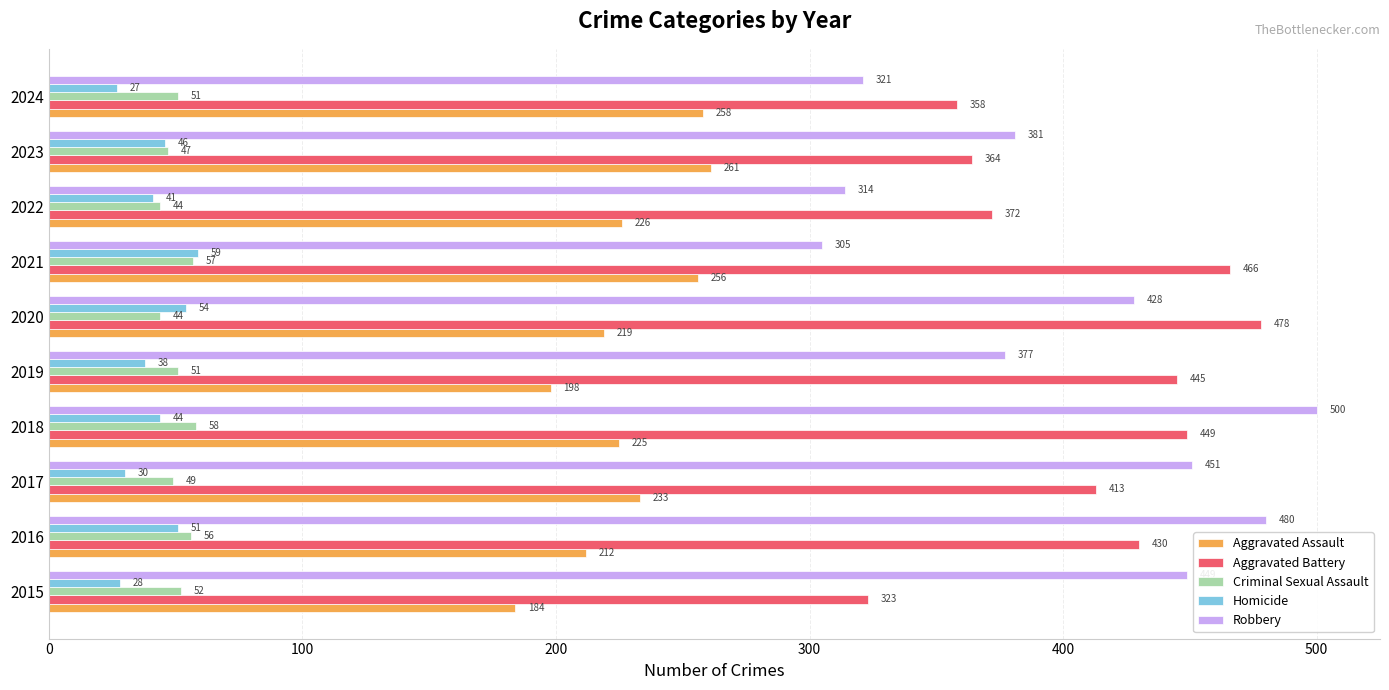

True or false: Homicide has a value of 28 at 2015.

True